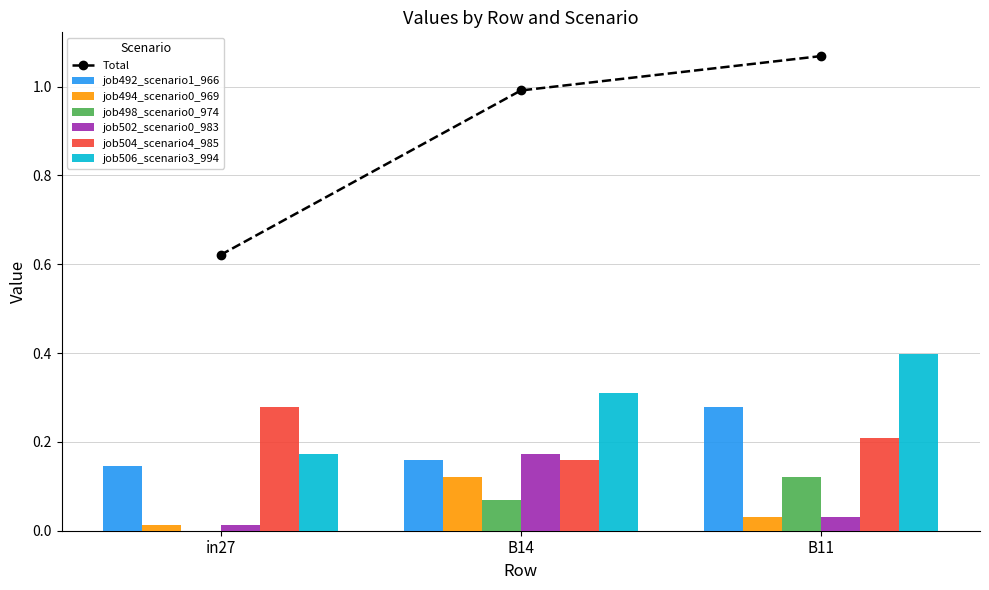

What is the difference between the highest and lowest values at in27?

0.3